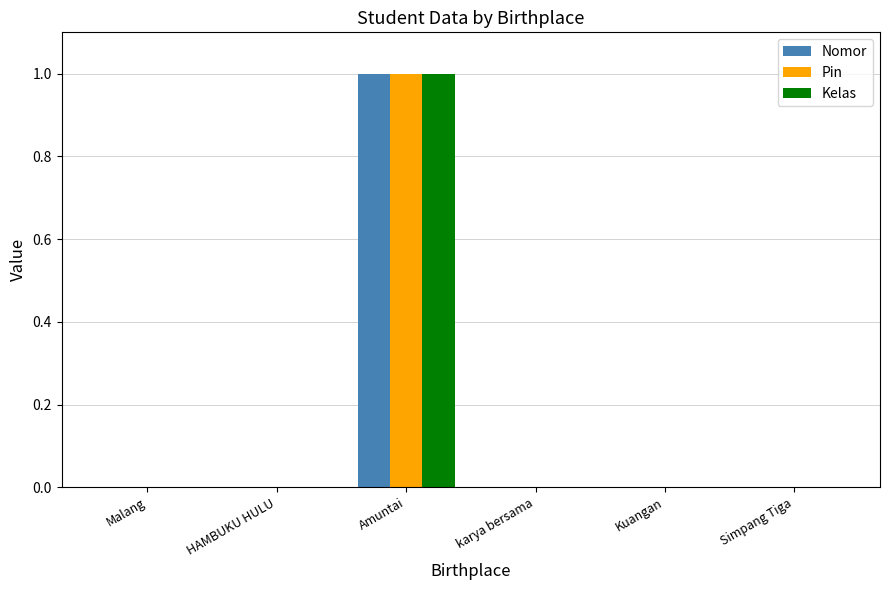

Which category has the highest value across all series?

Amuntai